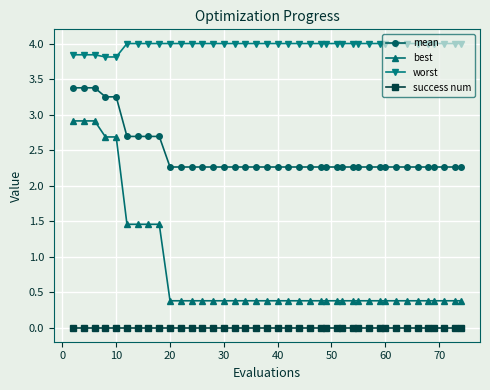

What is the difference between the maximum and minimum values in the worst series?

0.2